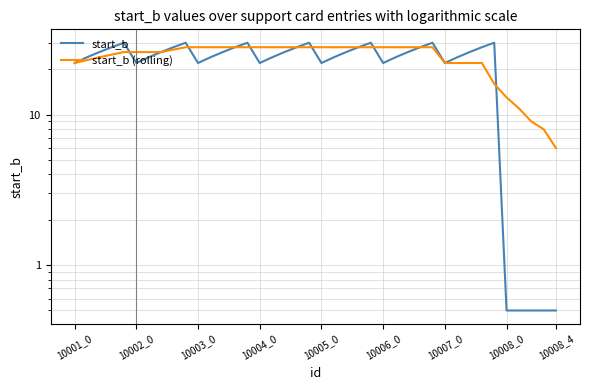

What is the greatest value displayed?

30.0